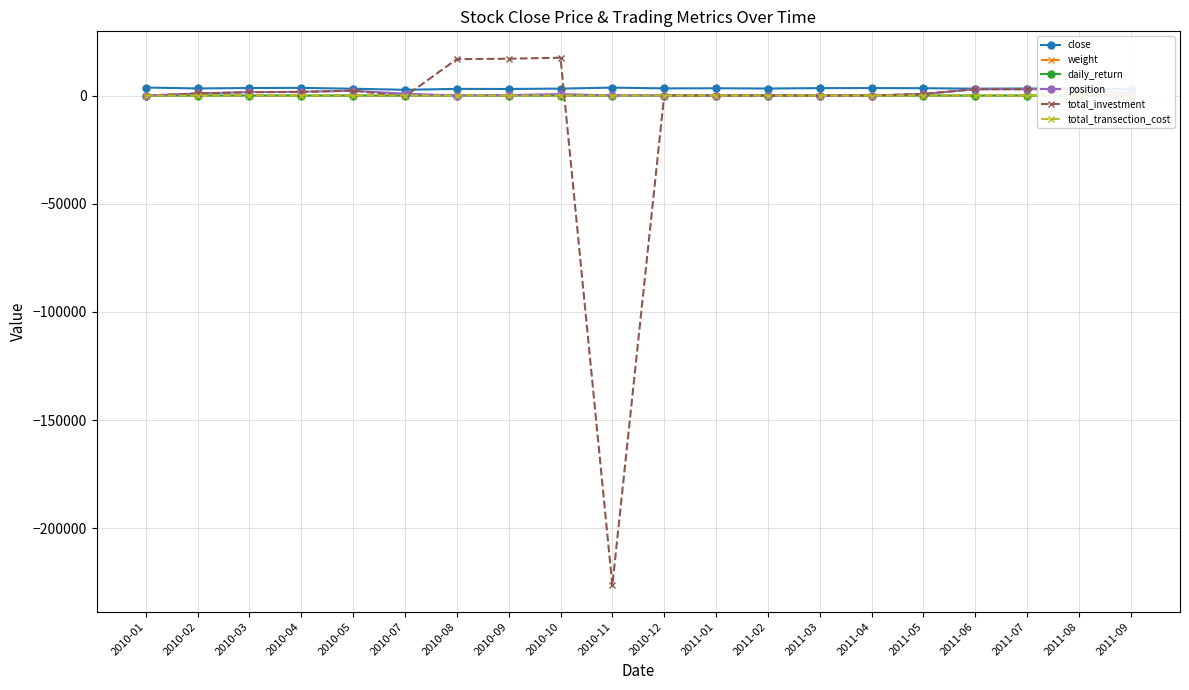

What is the sum of all close values?

65751.6